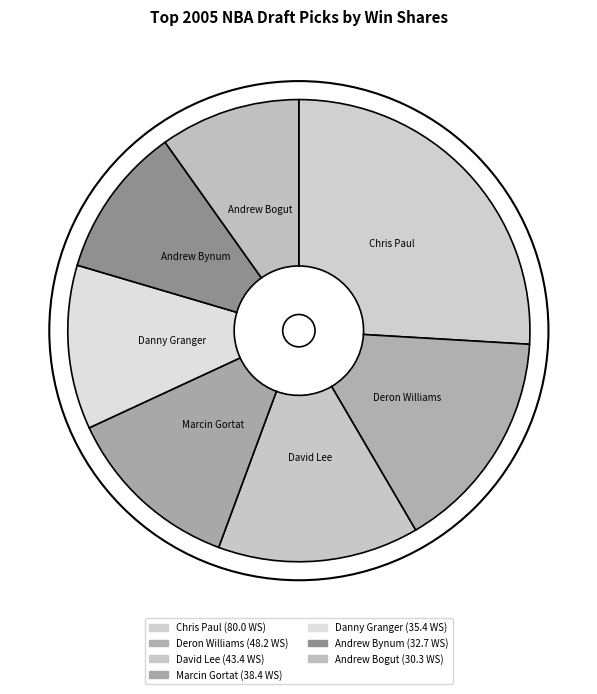

How many slices are in this pie chart?

7